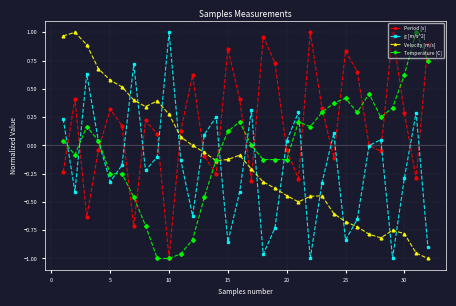

Which series has the largest total across all categories?

Period [s]